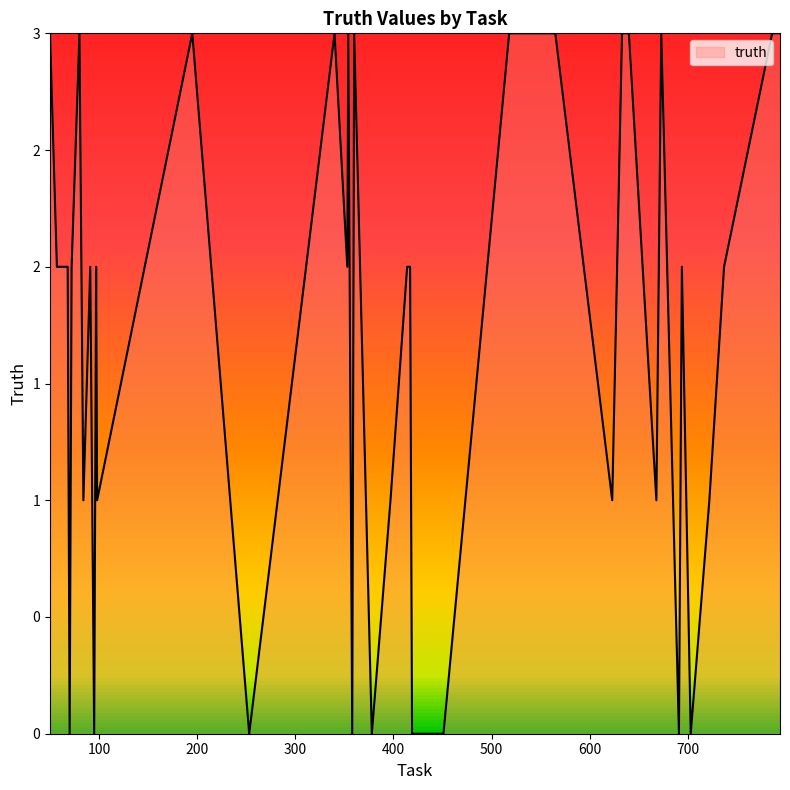

Is this an area chart (filled region under the line)?

Yes